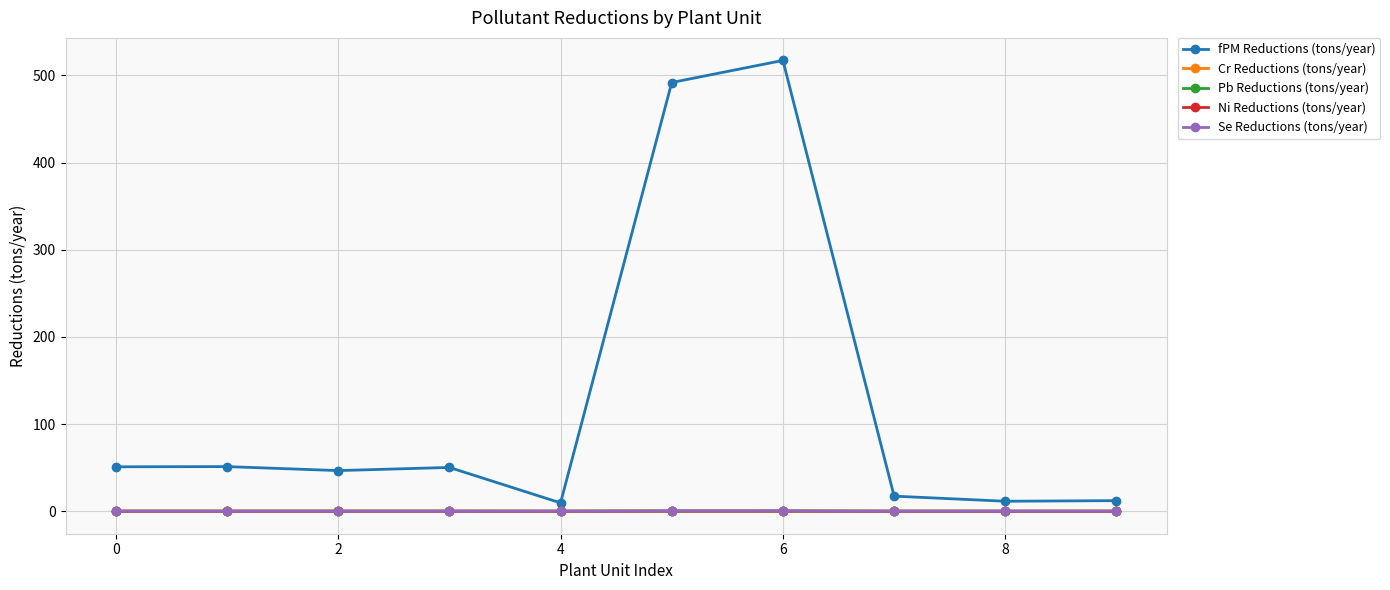

Which series has the largest total across all categories?

fPM Reductions (tons/year)